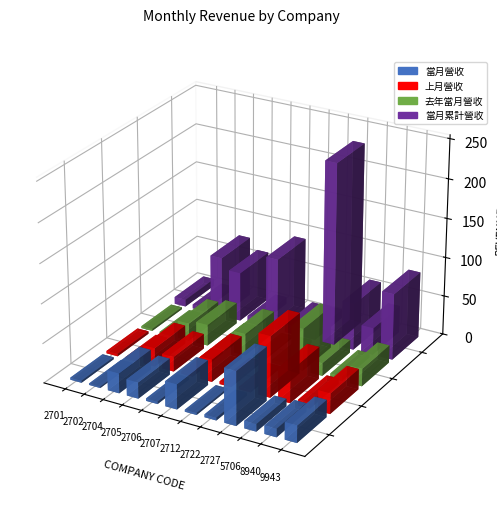

The 當月累計營收 series shows 128438 at 2705. True or false?

False